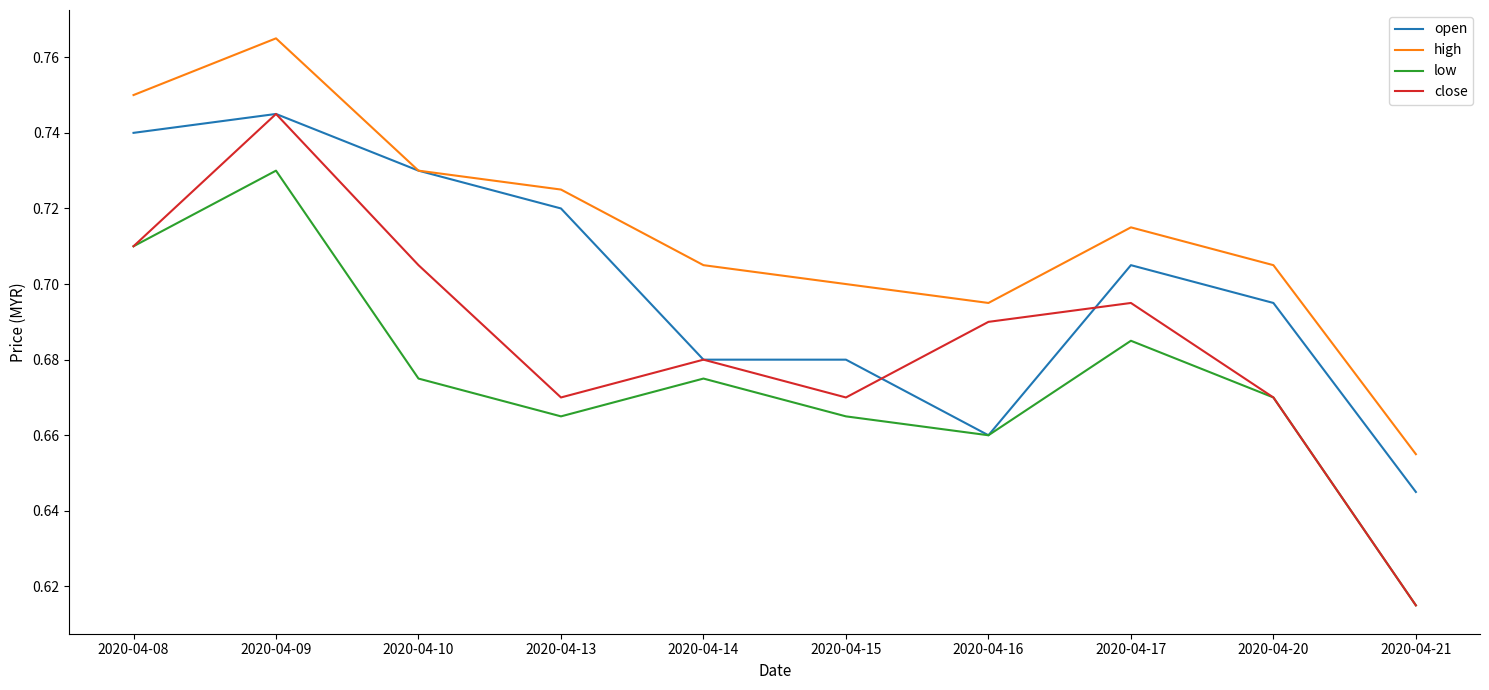

What is the difference between the second highest and minimum values in the high series?

0.1